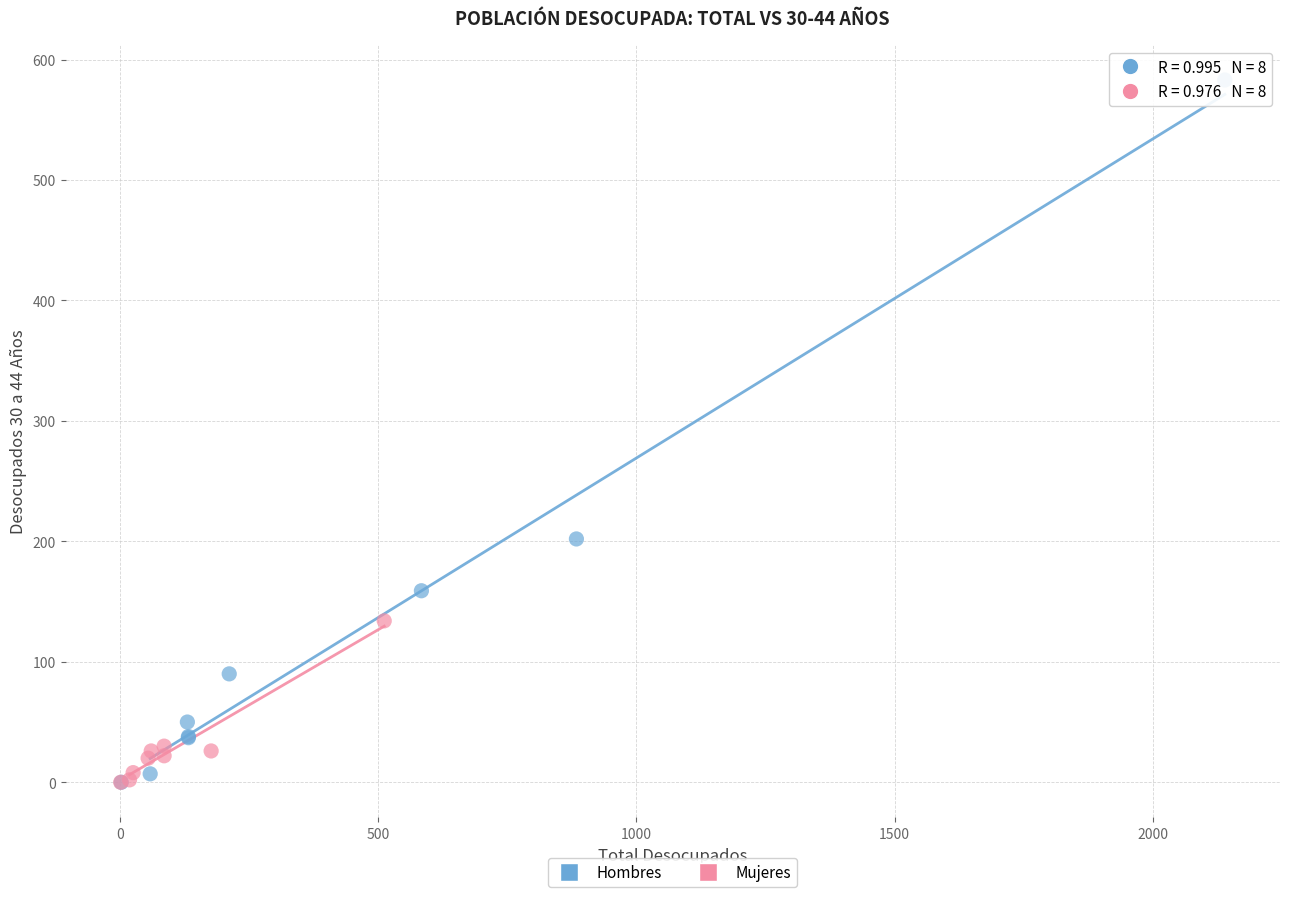

Which series has the largest Y range (max minus min)?

Hombres